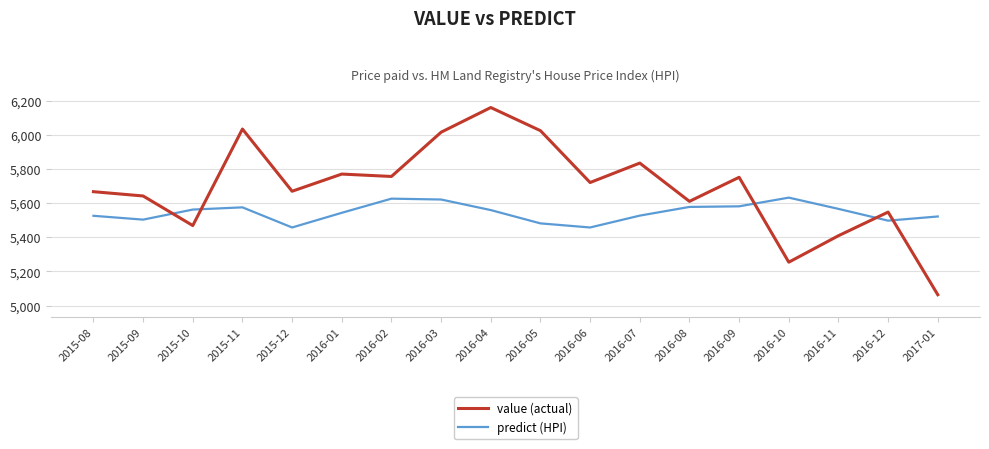

What is the sum of all value (actual) values?

102414.7